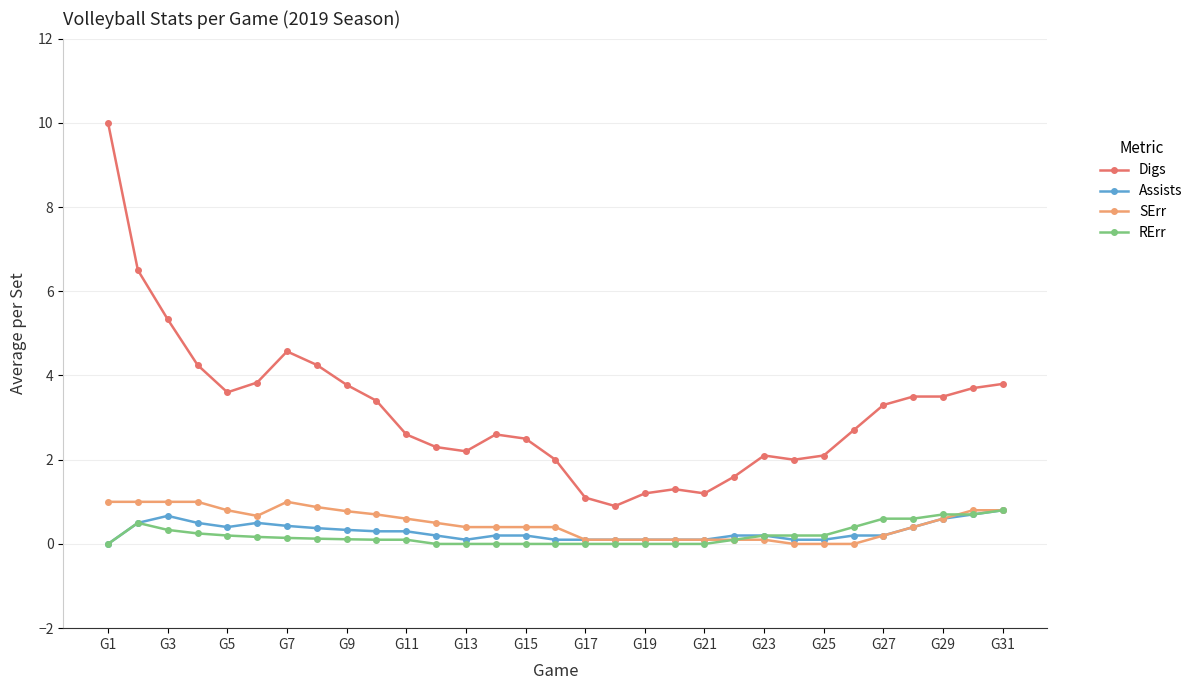

What is the value of the Digs point at the 21st from the left?

1.2